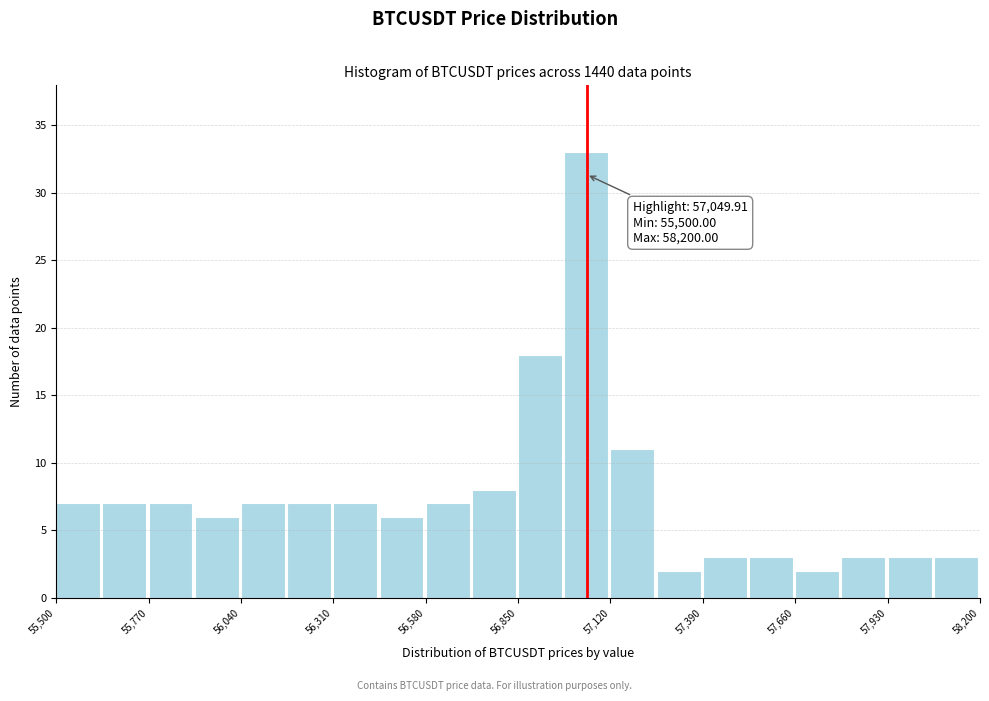

Around what value on the x-axis is the tallest bar? Give the approximate position of its centre, as read against the axis.

57050